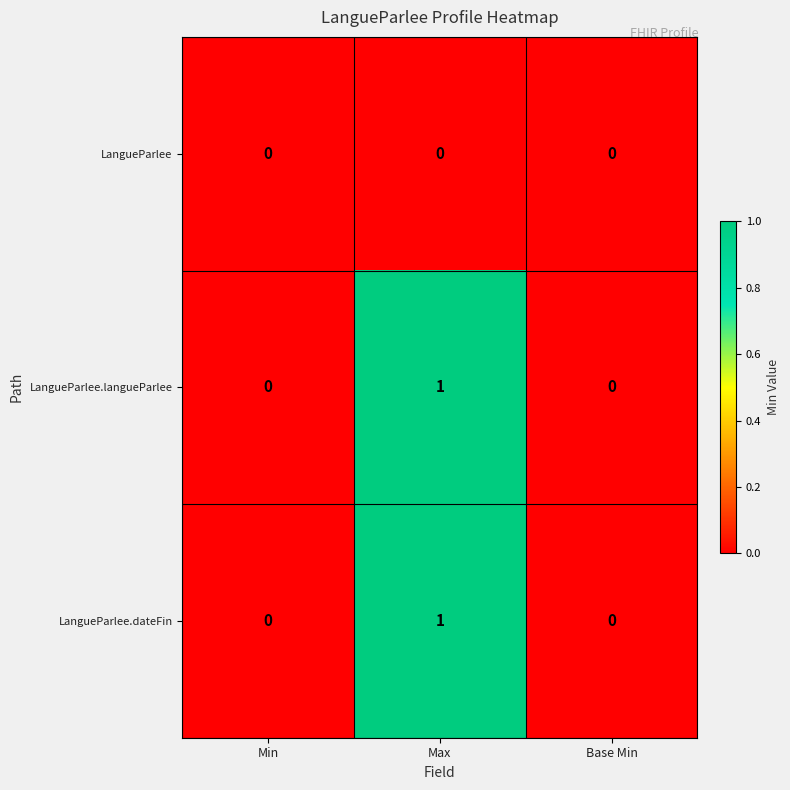

How many series are shown in this chart?

3